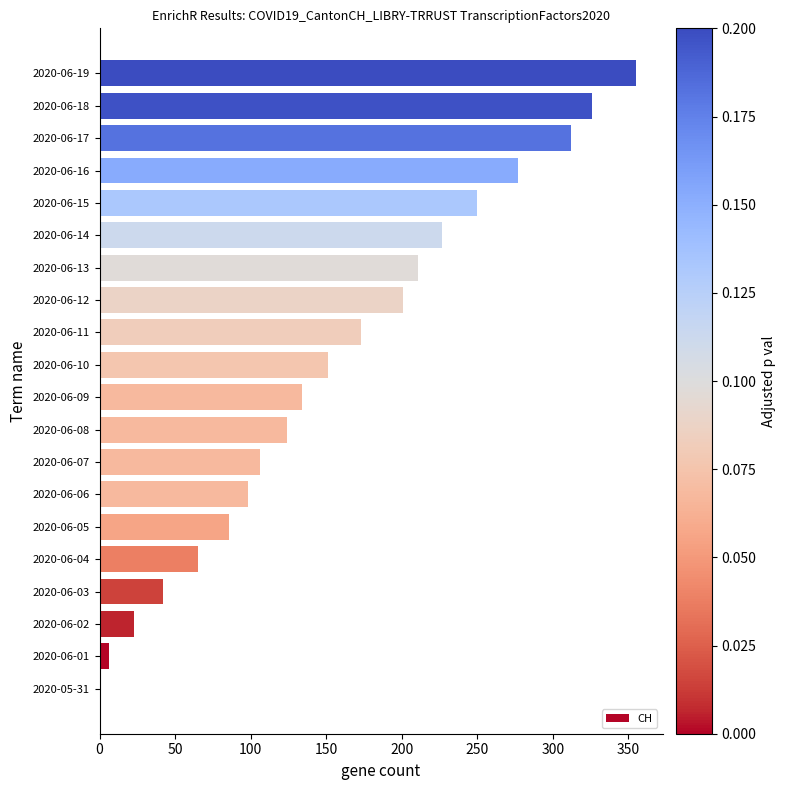

What is the sum of all values?

3167